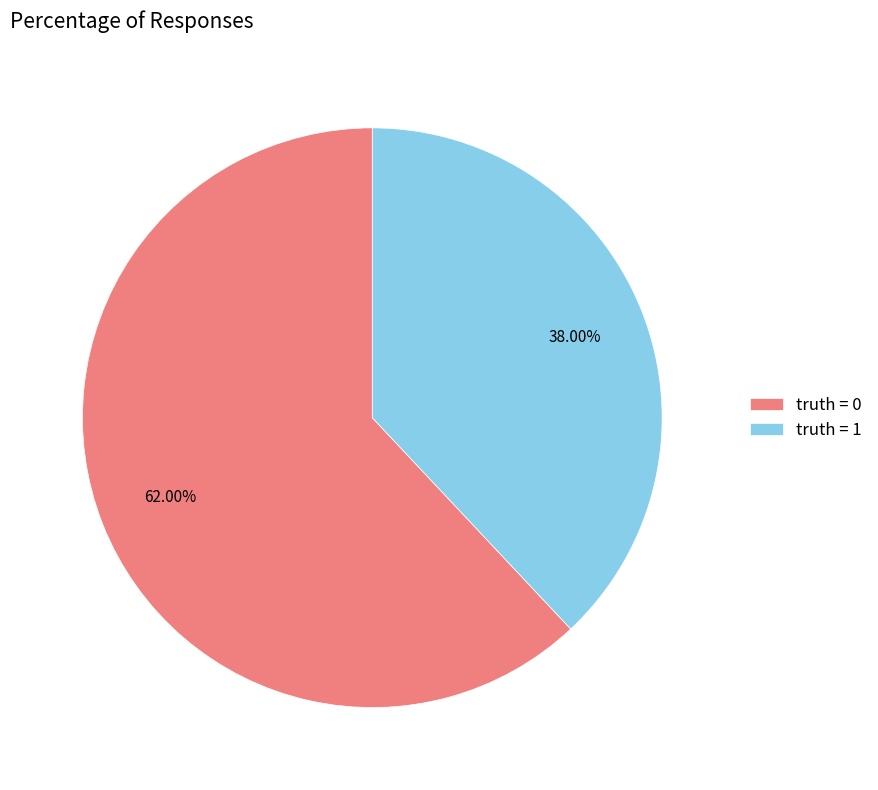

Rank the categories by value from highest to lowest.

truth = 0, truth = 1